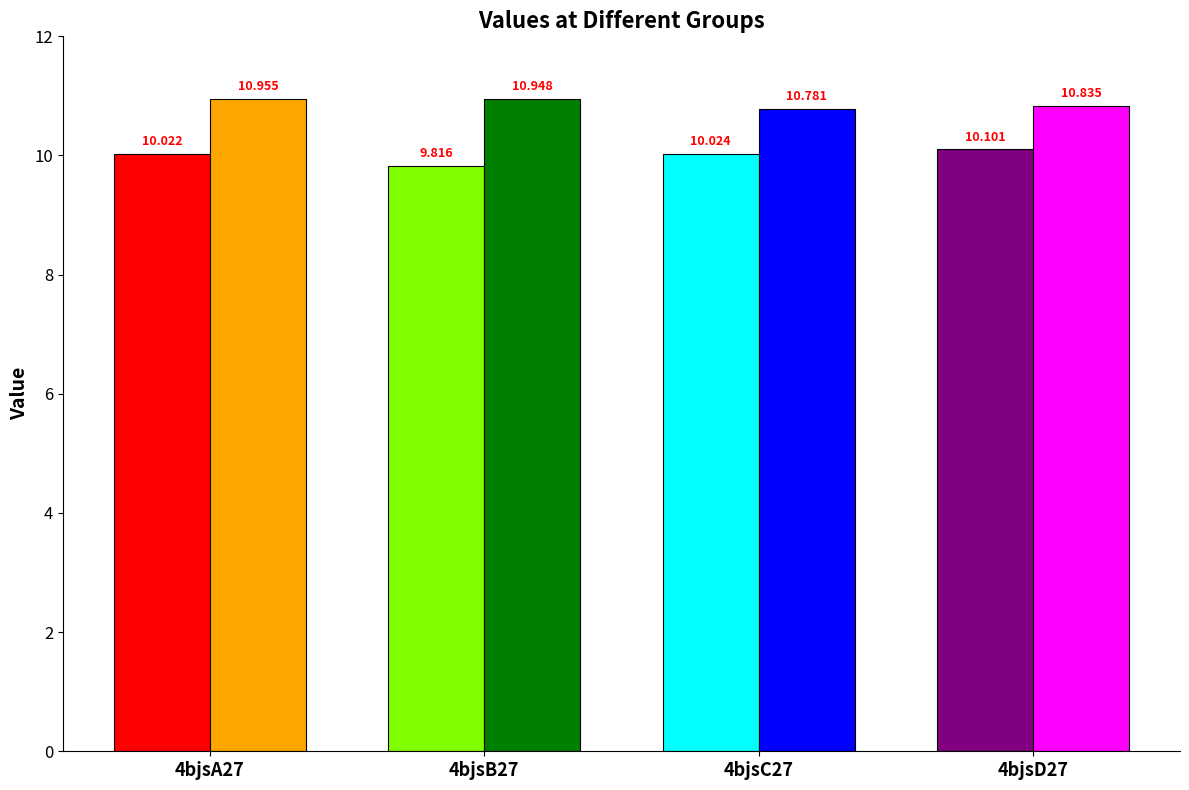

Is the value of col_6 at 4bjsD27 greater than the value of col_7 at 4bjsD27?

No